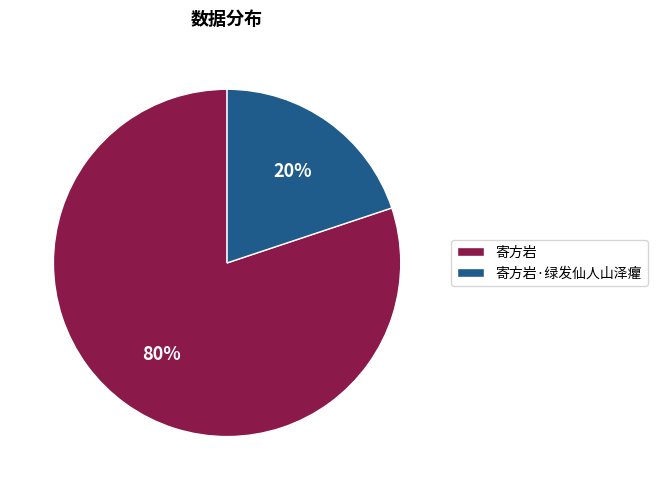

What percentage is the 寄方岩 slice, to the nearest percent?

80%